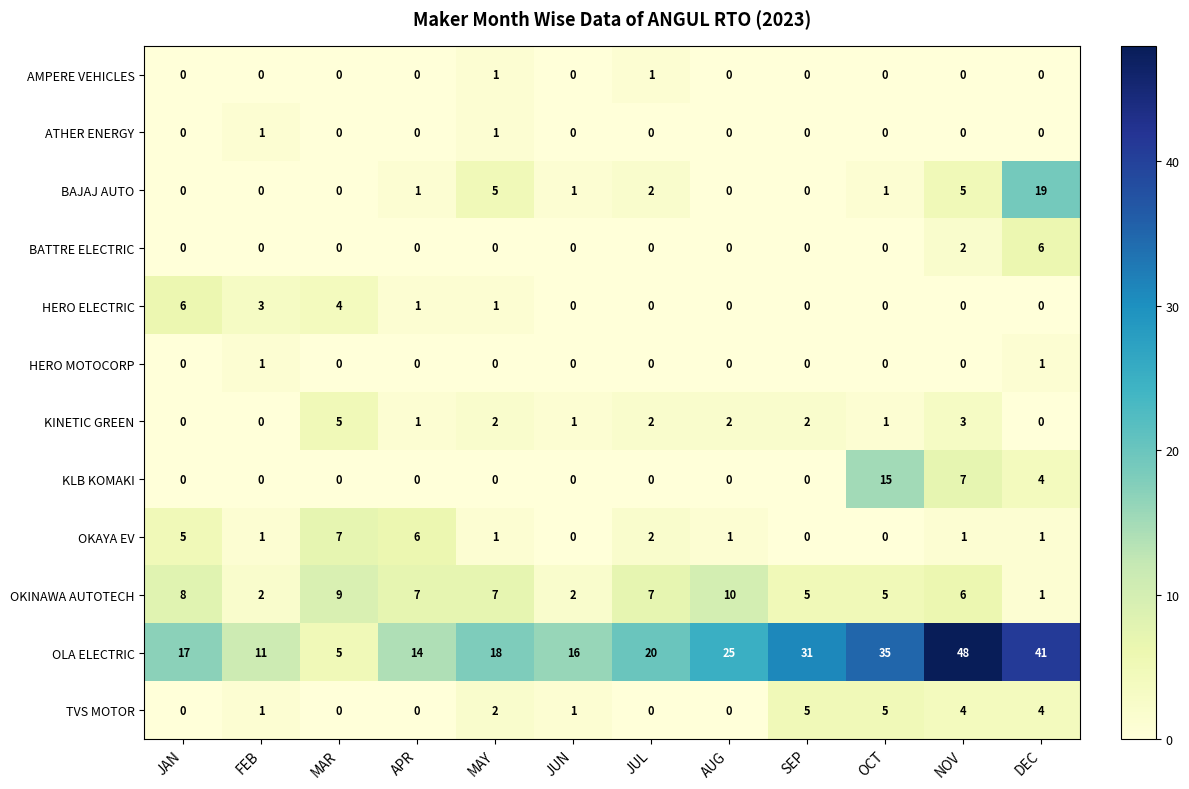

Is it true that ATHER ENERGY equals 0 at APR?

True